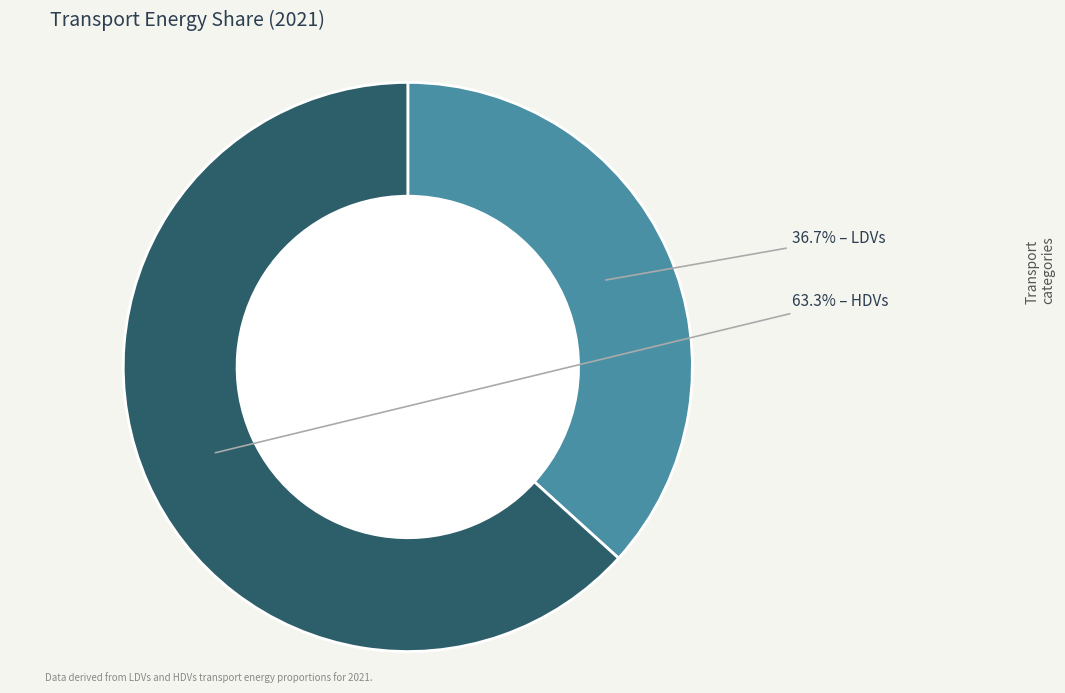

Is there any slice that represents more than half of the pie?

Yes